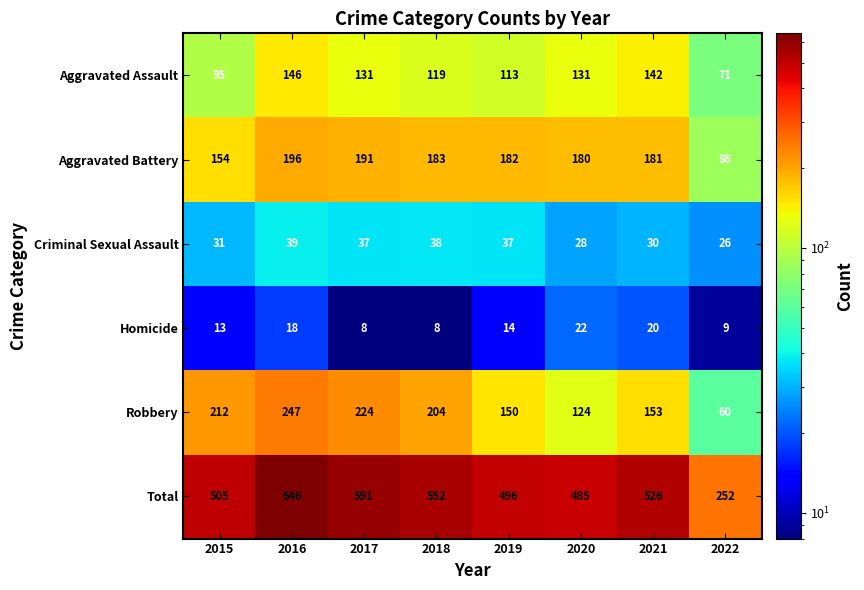

Is it true that Homicide equals 18 at 2016?

True